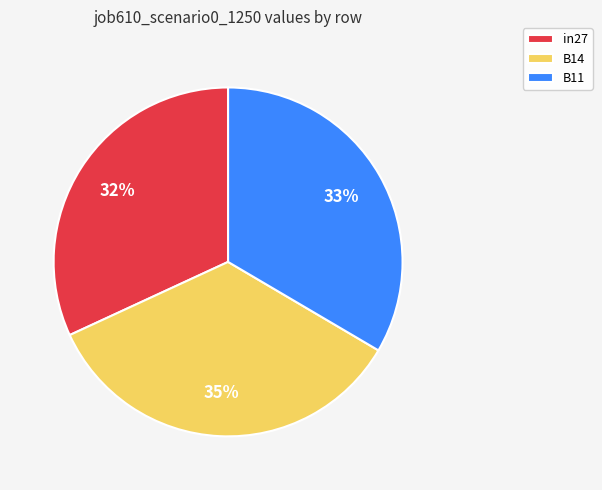

Is there any slice that represents more than half of the pie?

No